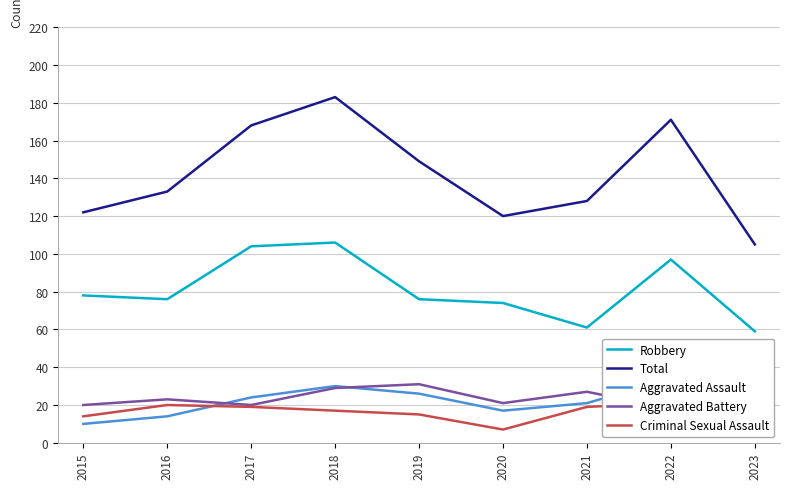

At which category is the sum across all series the highest?

2018